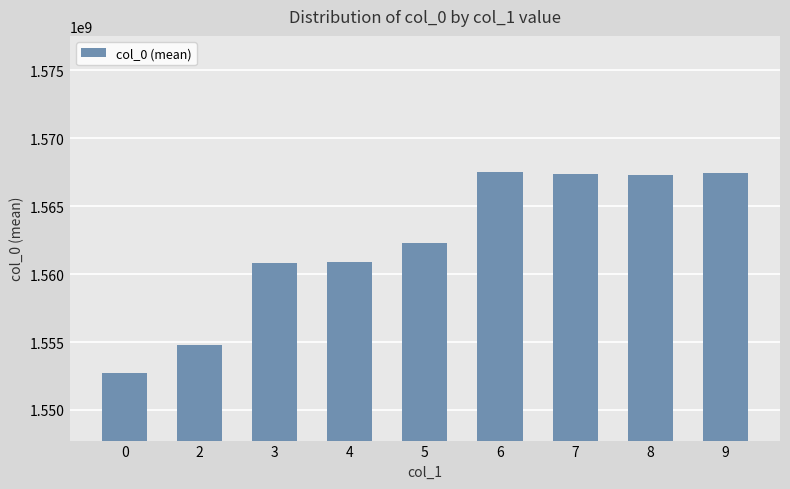

The value at 6 is 1567548050. True or false?

True